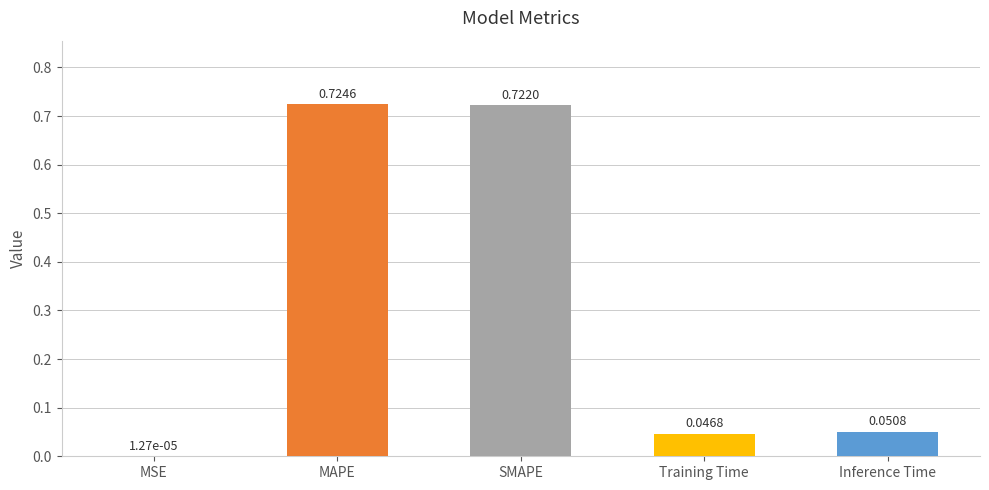

At which category does the chart reach its peak across all series?

MAPE